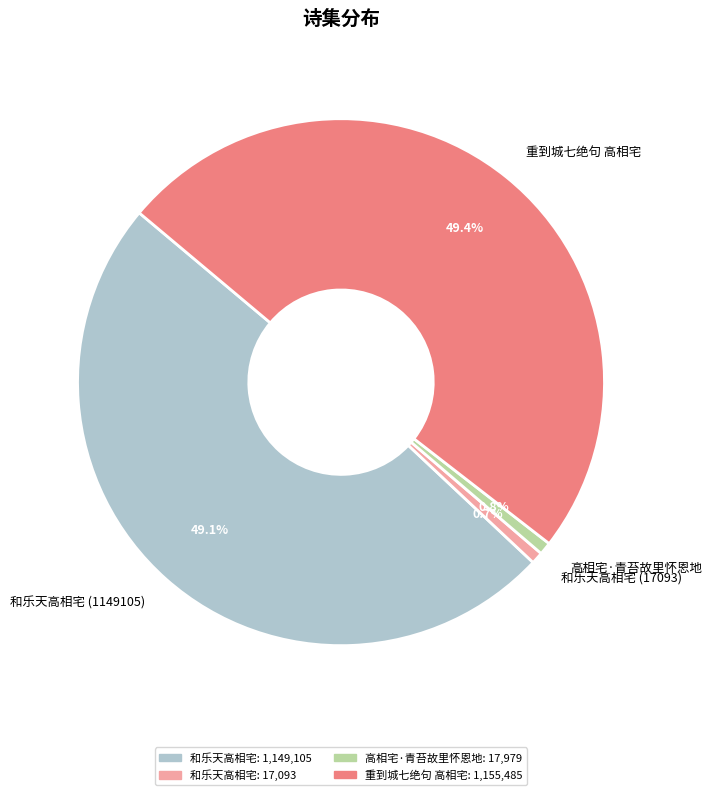

Which has a higher value, 和乐天高相宅 (1149105) or 和乐天高相宅 (17093)?

和乐天高相宅 (1149105)